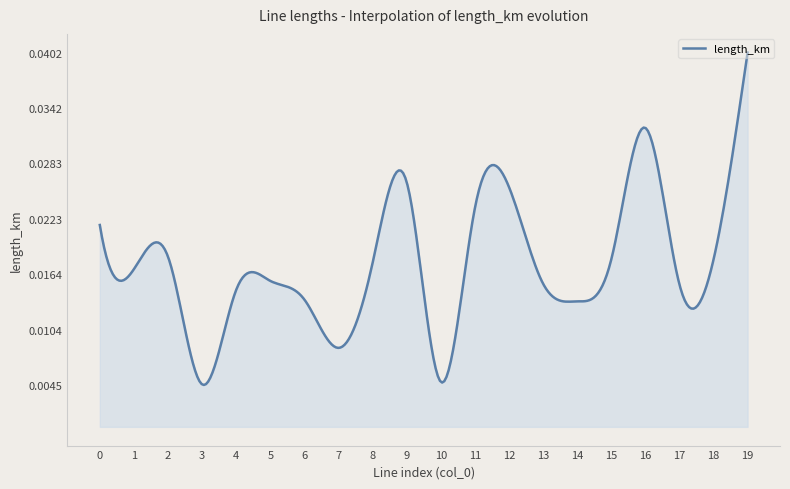

True or false: there are more than 1 points higher than both neighbors.

True